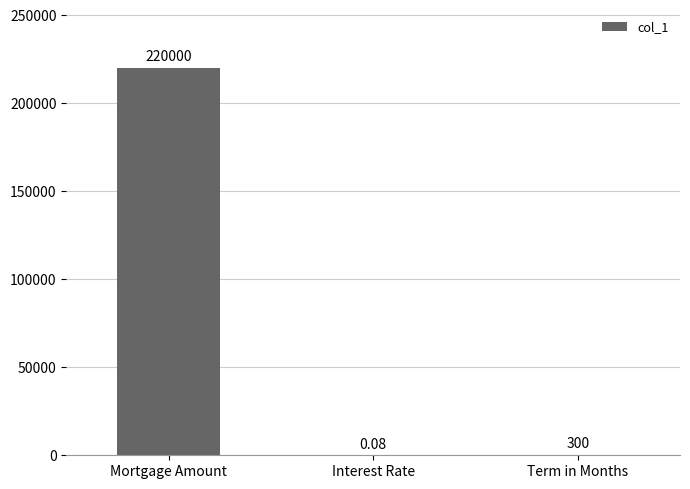

The chart shows a value of 383999.2 at Mortgage Amount. True or false?

False